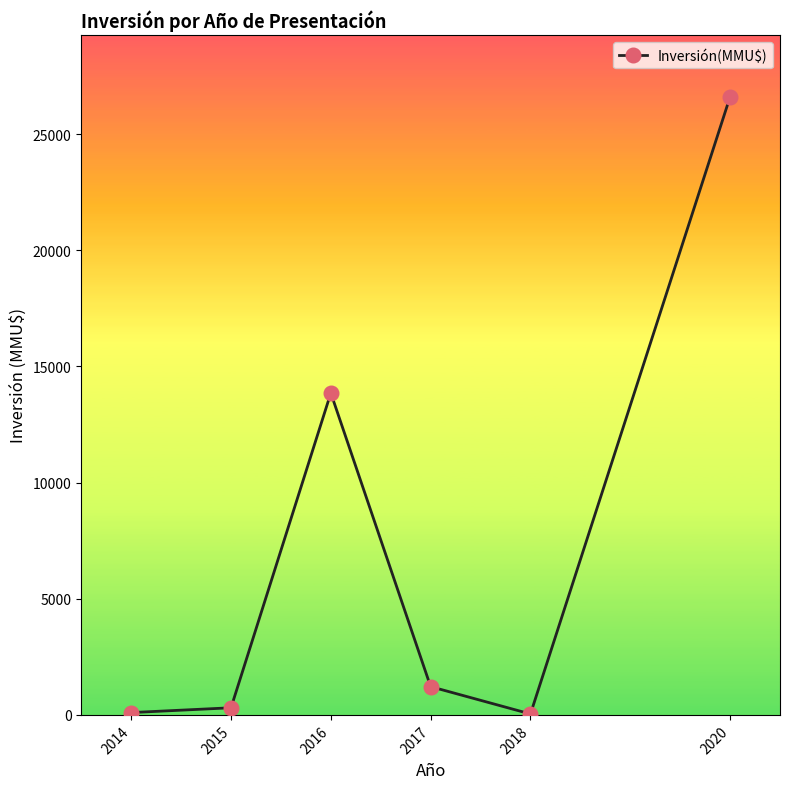

What is the change in value from 2017 to 2020?

+25384